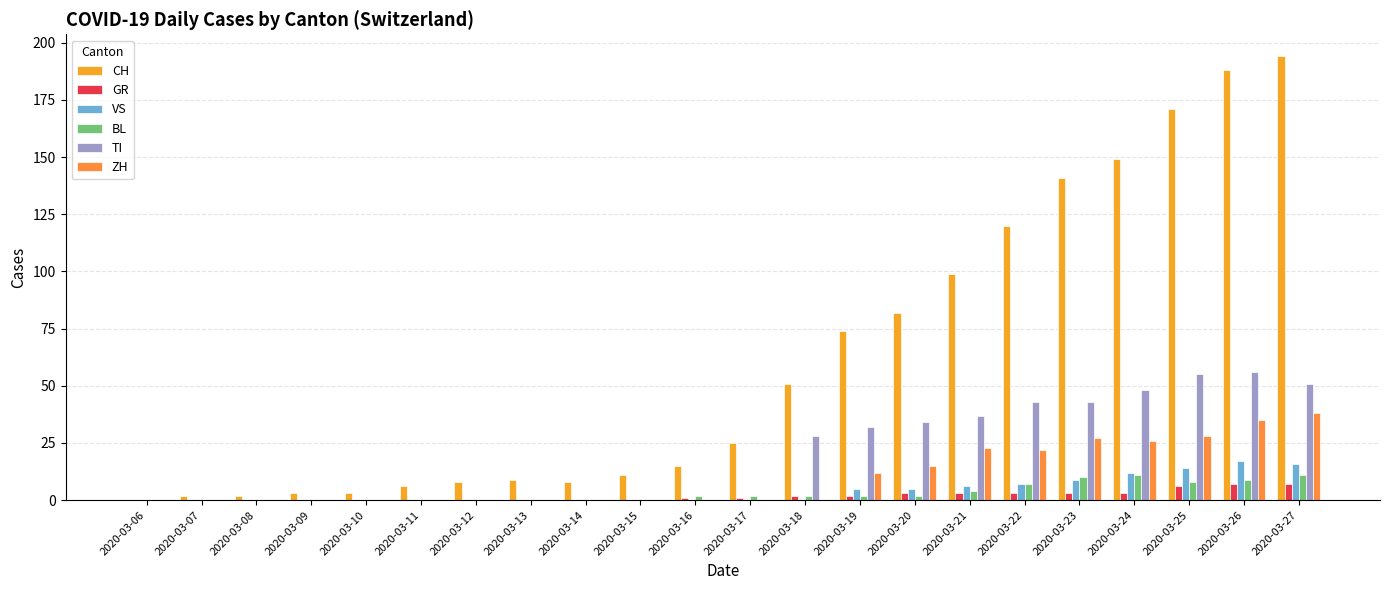

What is the total value across all series at 2020-03-23?

233